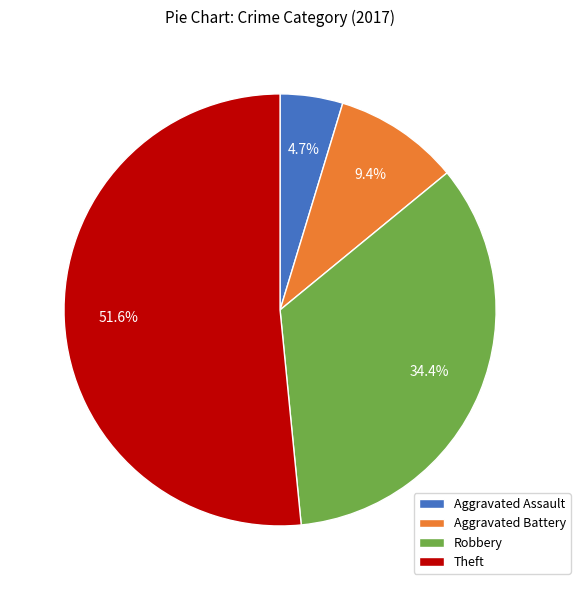

To the nearest percent, what percentage of the pie is Aggravated Battery?

9%